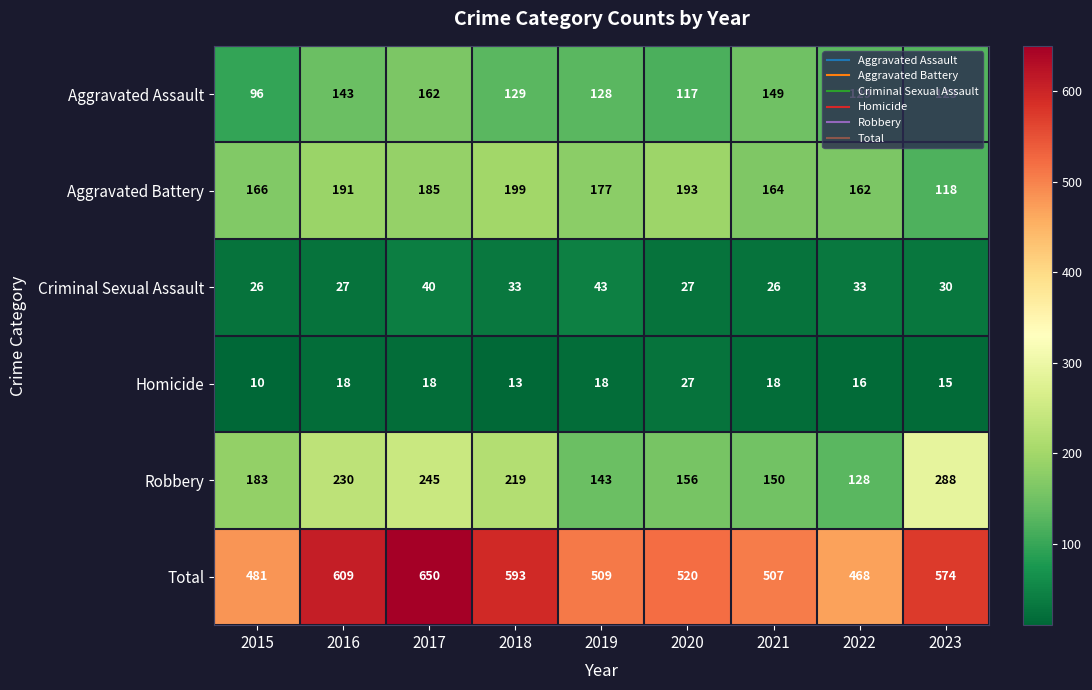

What is the difference between the maximum and minimum values in the Robbery series?

160